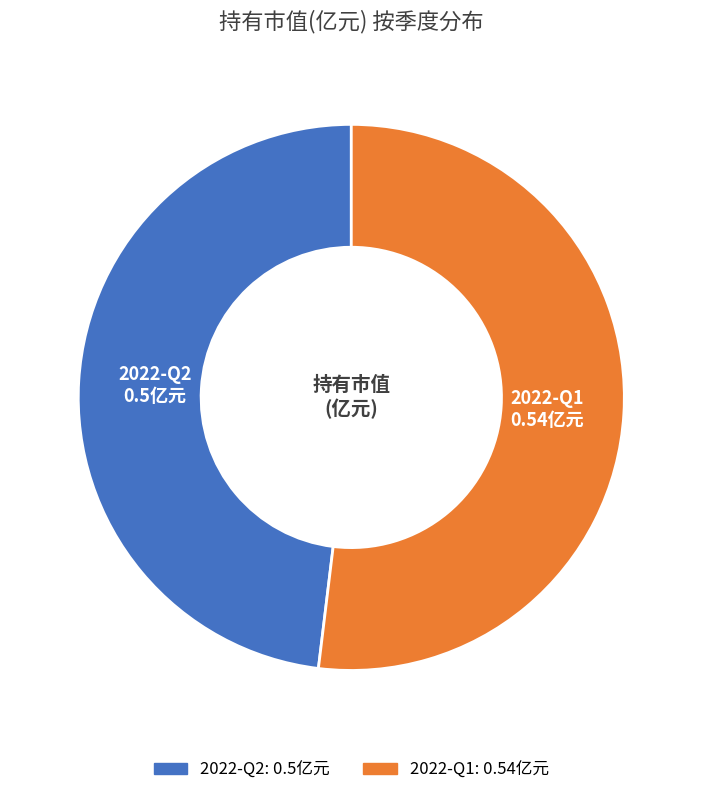

Does 2022-Q1 represent more than half of the total?

Yes